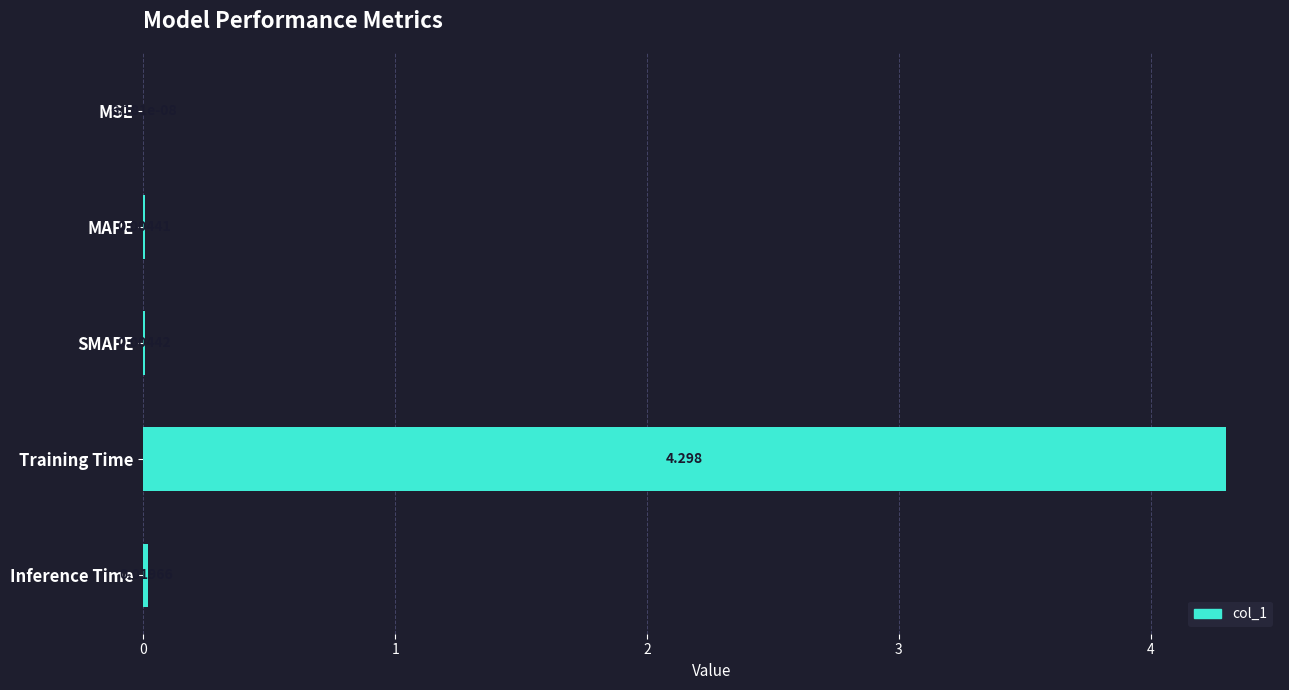

What is the average value?

0.9